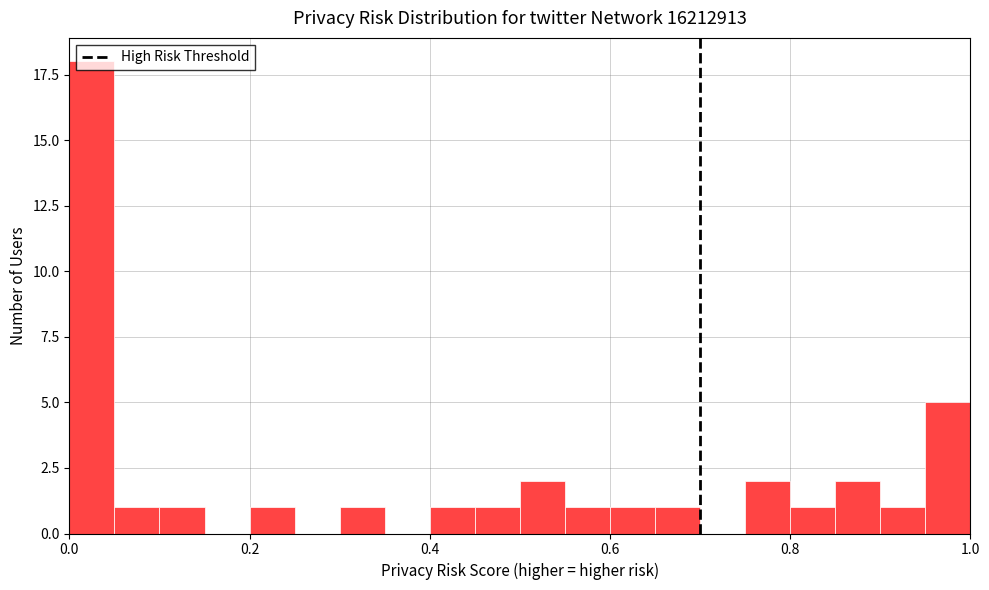

Read against the x-axis, roughly where is the centre of the tallest bar?

0.02